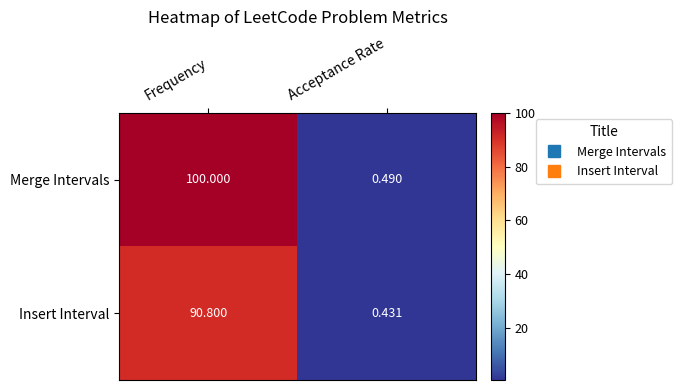

Between Frequency and Acceptance Rate, which series saw the biggest shift?

Merge Intervals